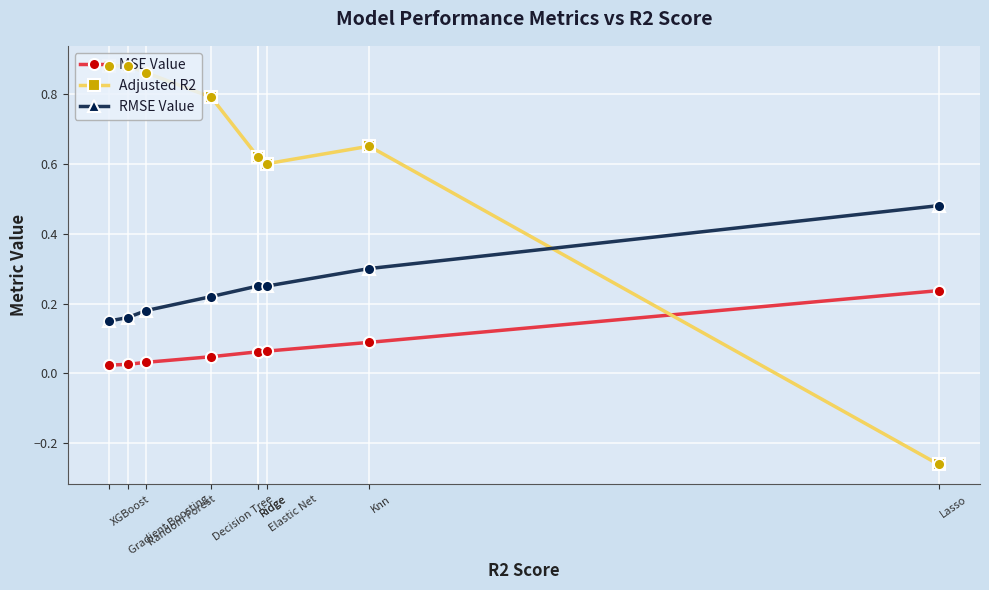

Which series has the largest Y range (max minus min)?

Adjusted R2